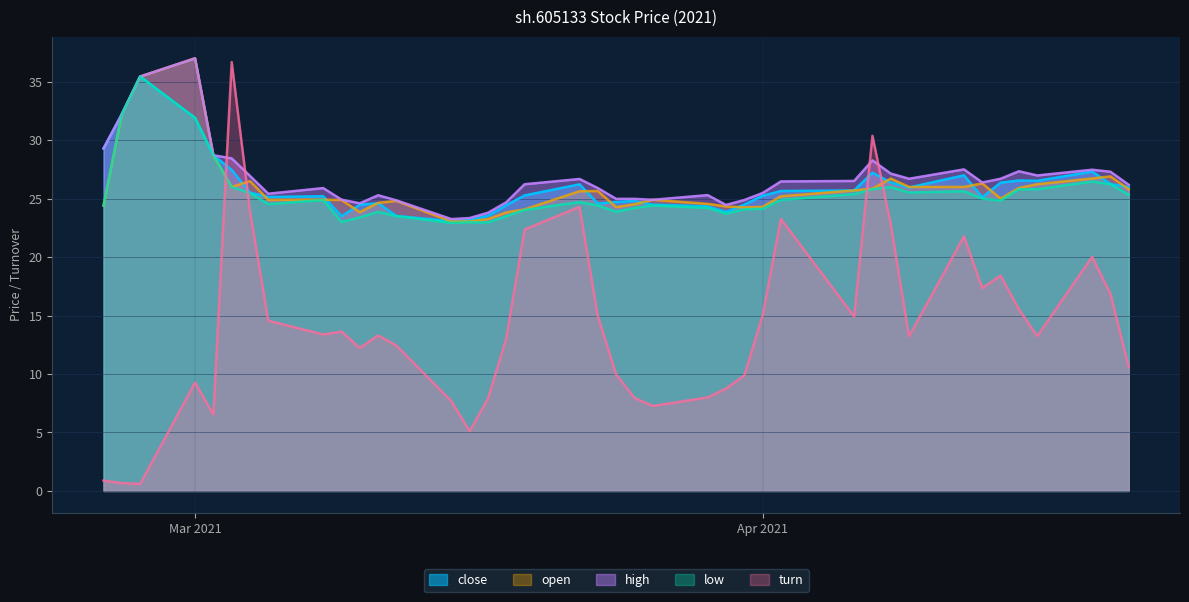

Count the number of categories in the chart.

40